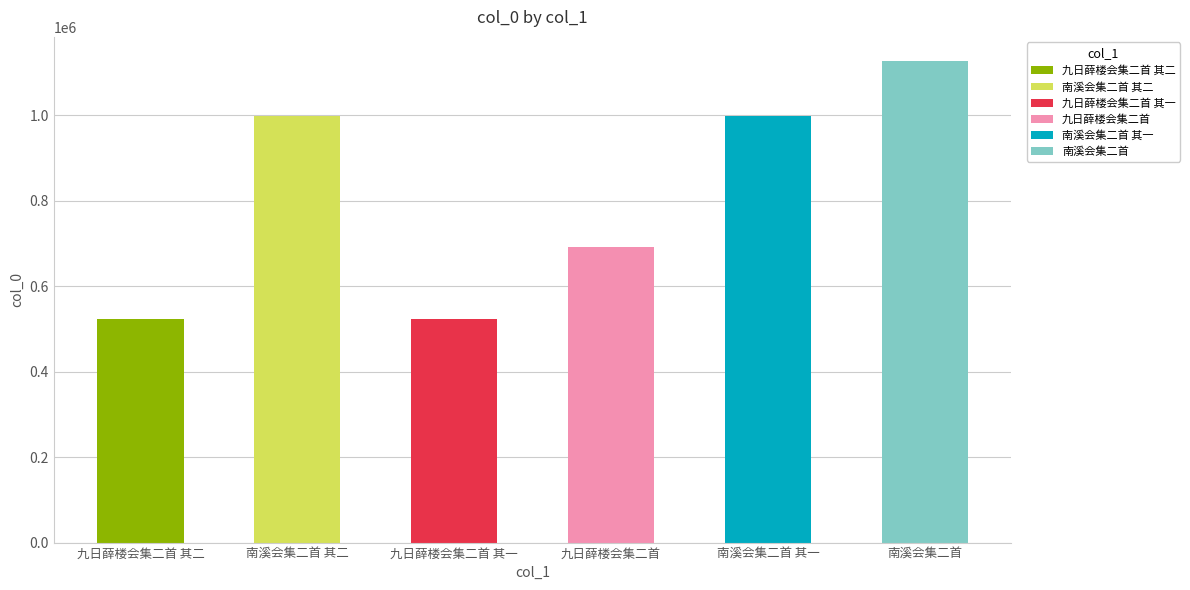

Between 南溪会集二首 and 九日薛楼会集二首 其二, which is larger?

南溪会集二首